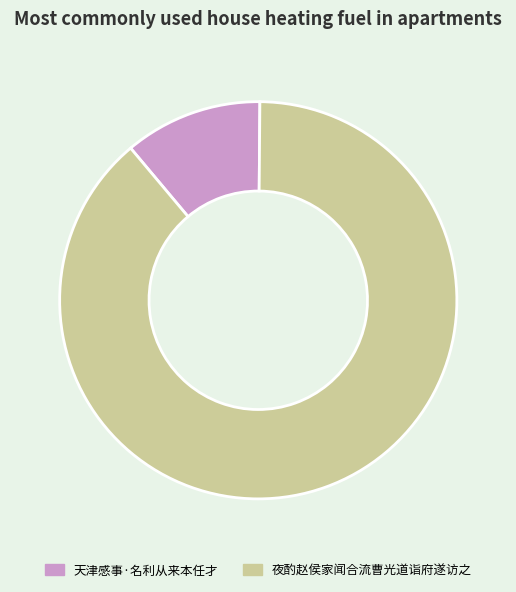

Which category has the smallest portion of the pie?

天津感事·名利从来本任才